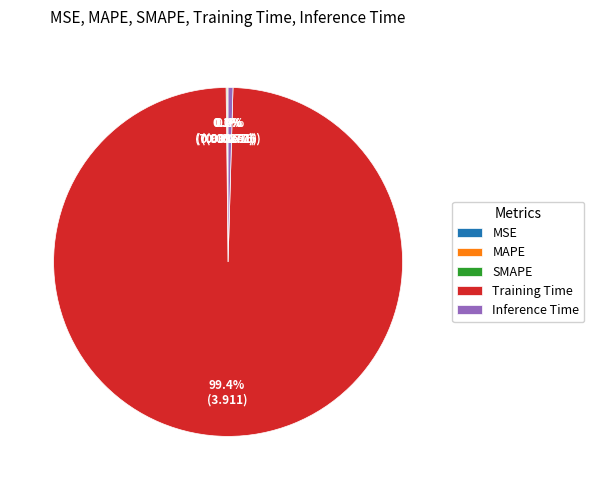

Is the sum of Inference Time and Training Time greater than half?

Yes